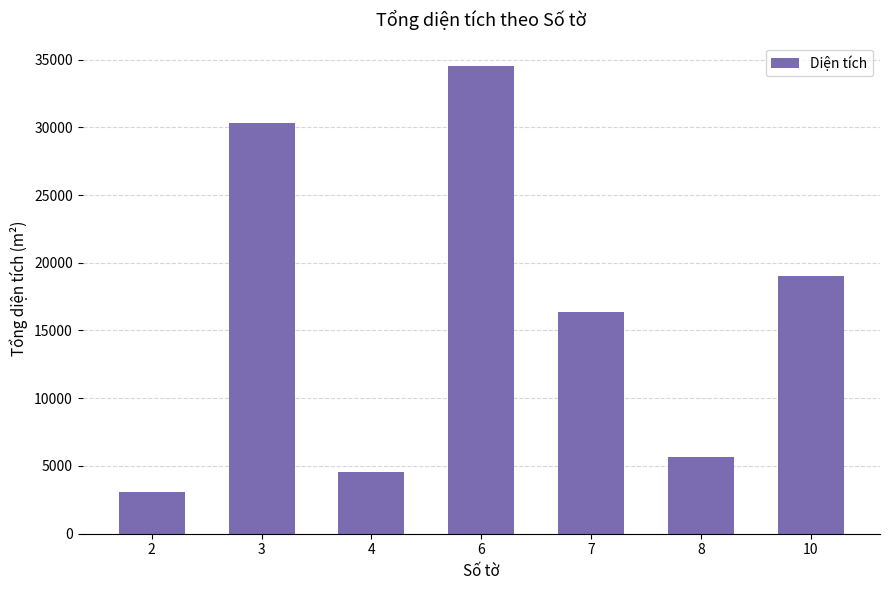

The value at 4 is 2820.3. True or false?

False